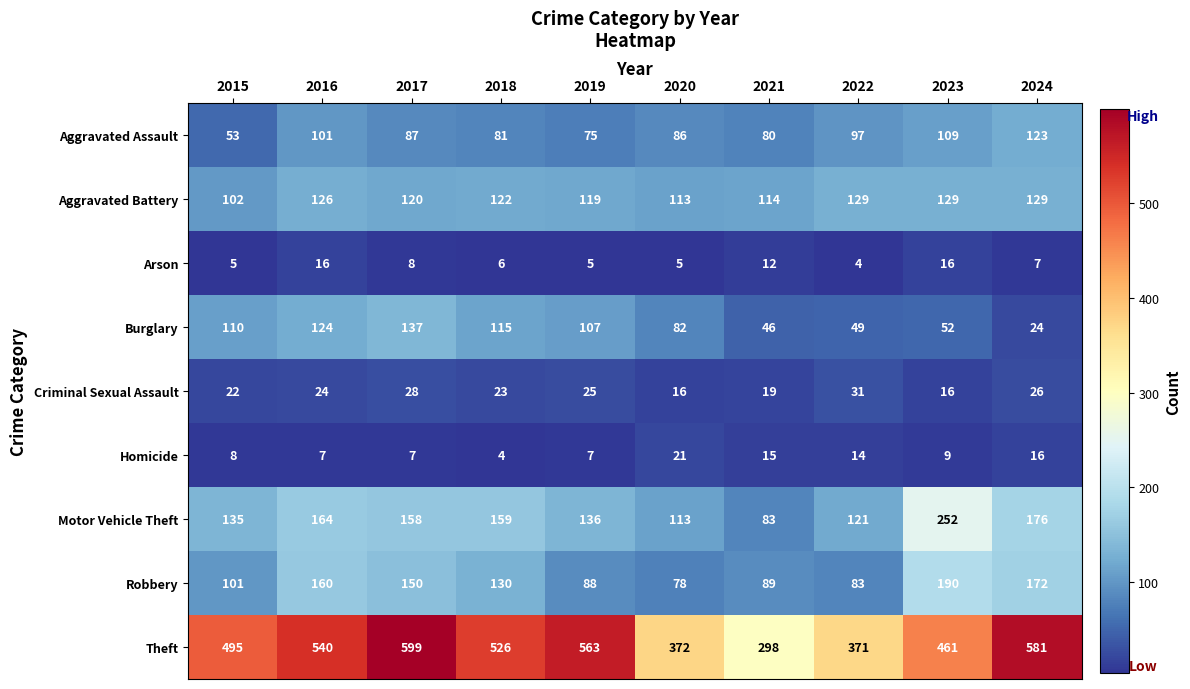

At 2015, list the series in order from largest to smallest.

Theft, Motor Vehicle Theft, Burglary, Aggravated Battery, Robbery, Aggravated Assault, Criminal Sexual Assault, Homicide, Arson